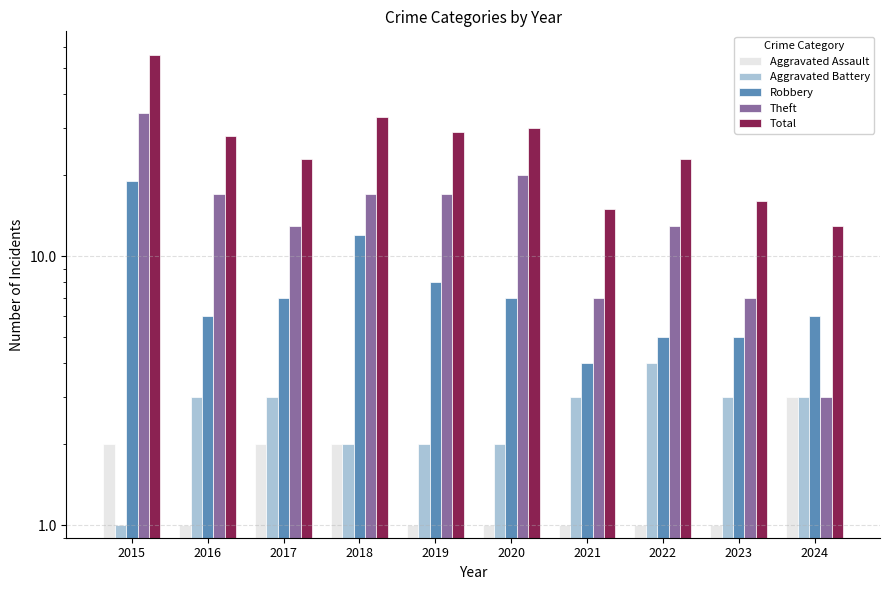

Is it true that Aggravated Battery equals 4 at 2022?

True